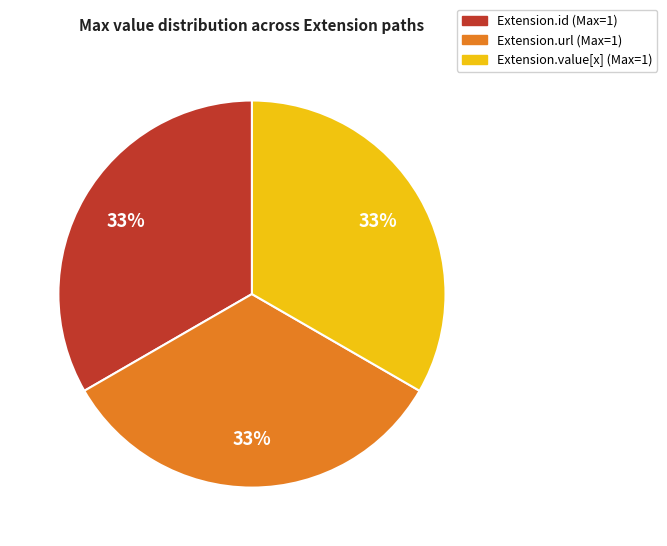

Does any single category account for the majority?

No